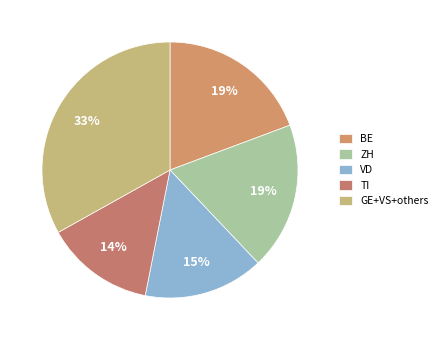

How many segments does this pie chart have?

5